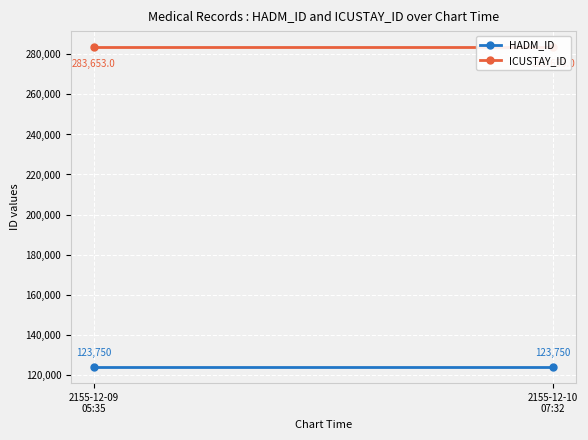

What are all the series names shown in the legend?

HADM_ID, ICUSTAY_ID